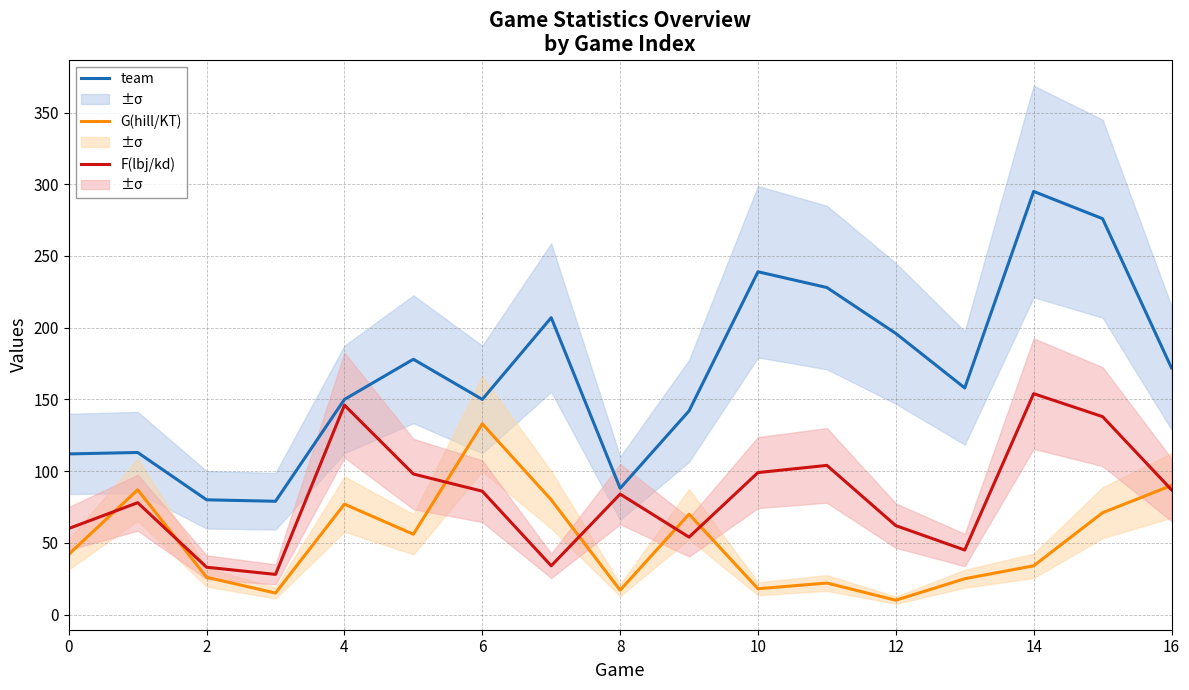

How many data points does each series have?

17